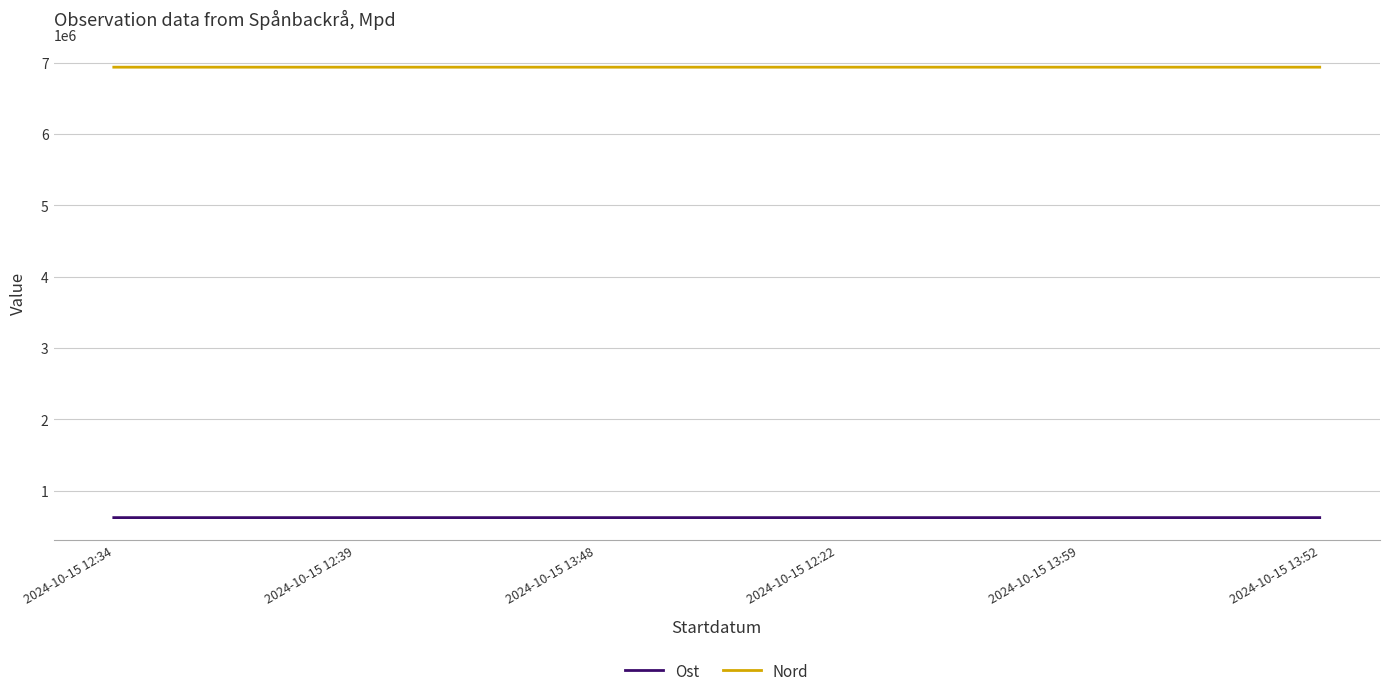

What is the difference between the highest and lowest values at 2024-10-15 12:34?

6316023